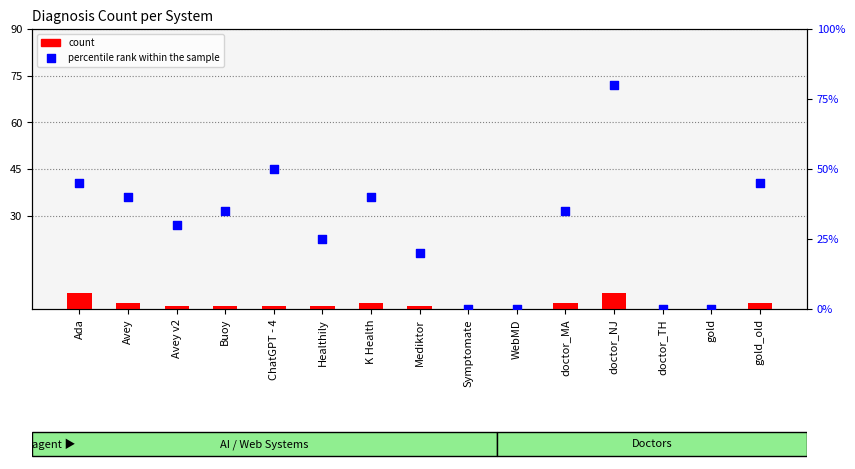

Which series contains the highest Y value?

percentile rank within the sample